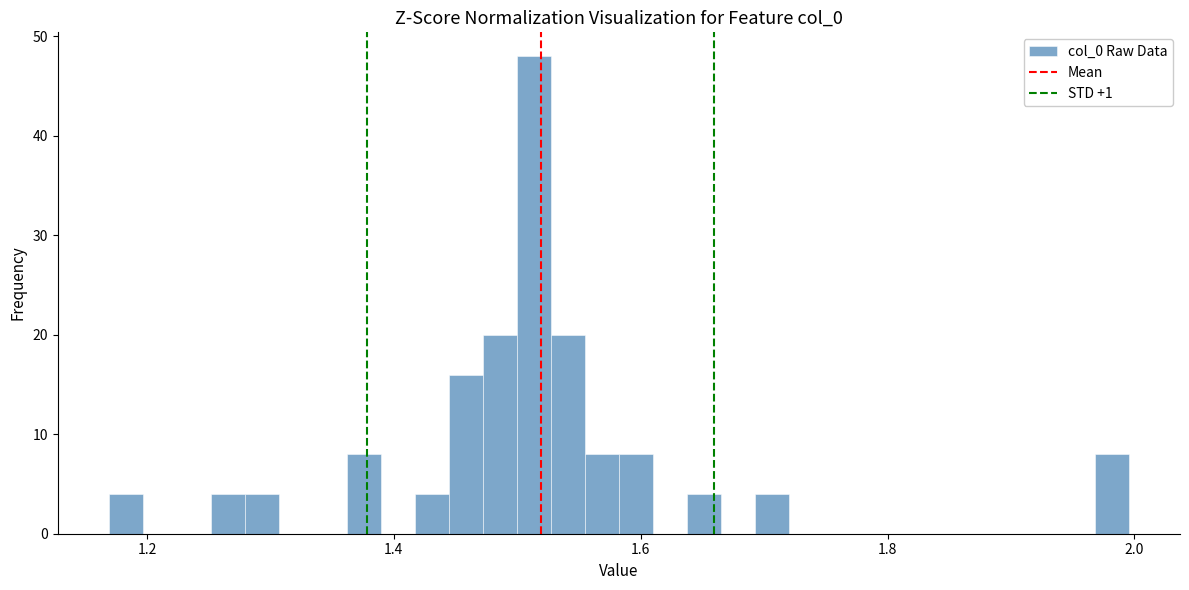

Read against the x-axis, roughly where is the centre of the tallest bar?

1.52